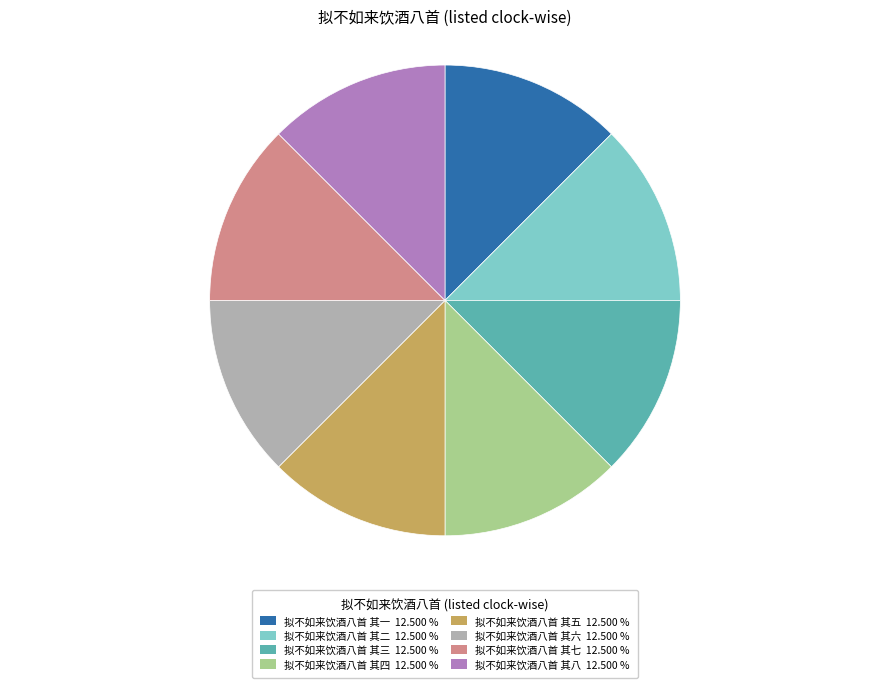

Does 拟不如来饮酒八首 其八 represent more than half of the total?

No